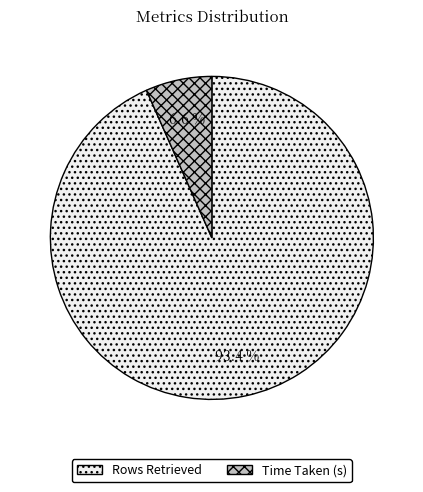

What percentage is the Rows Retrieved slice, to the nearest percent?

93%